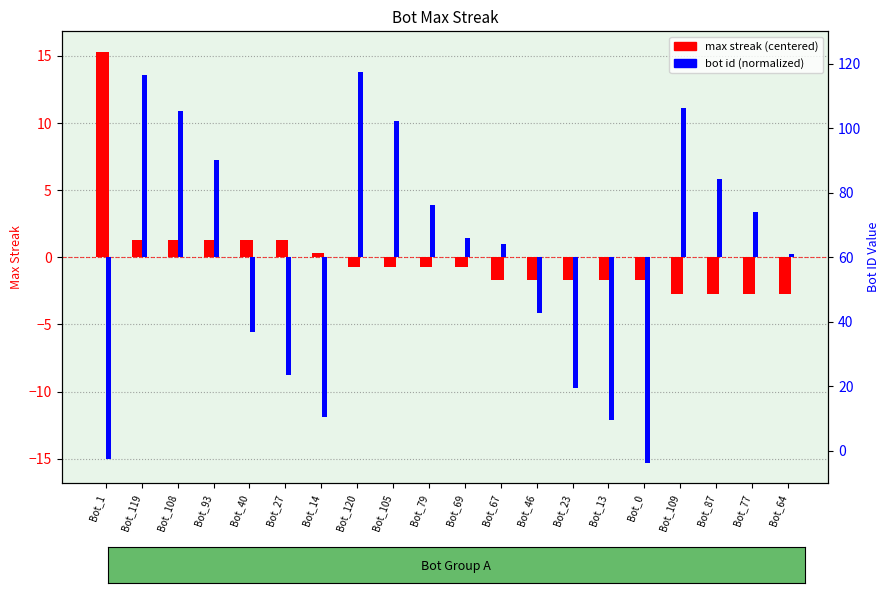

At Bot_79, list the series in order from smallest to largest.

max streak (centered), bot id (normalized)